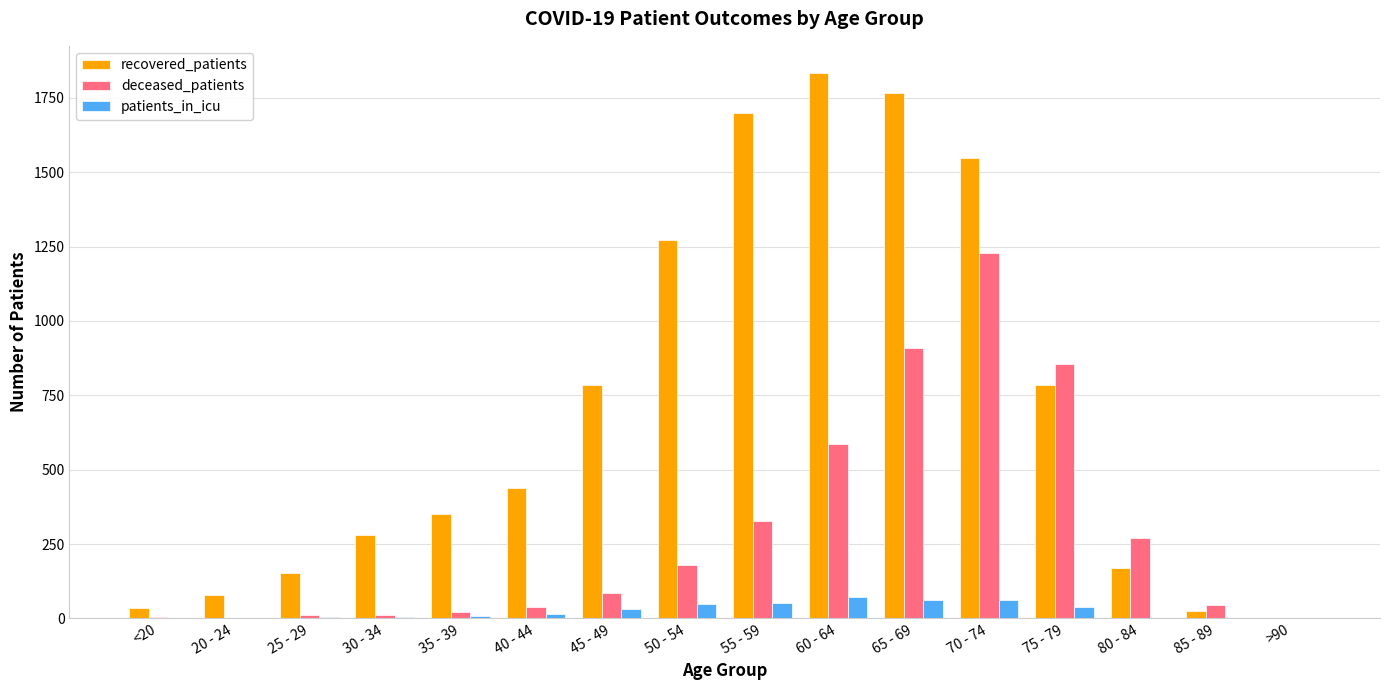

Is the value of patients_in_icu at 55 - 59 greater than the value of recovered_patients at 40 - 44?

No